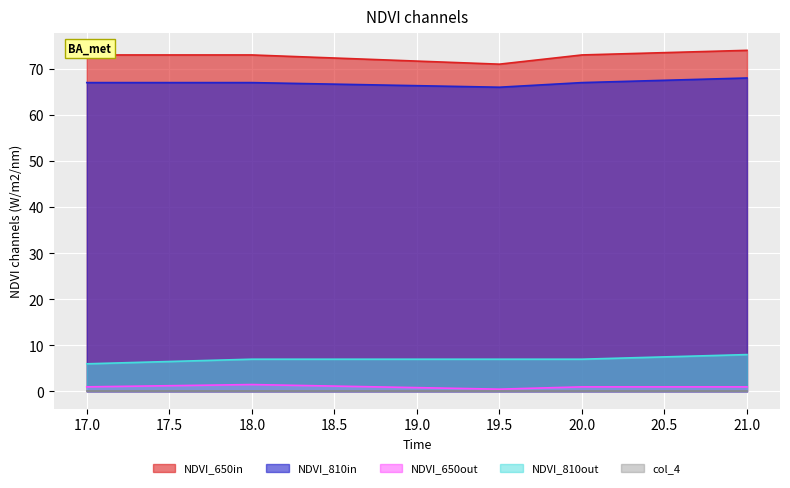

True or false: col_2 and col_5 cross at least once.

False